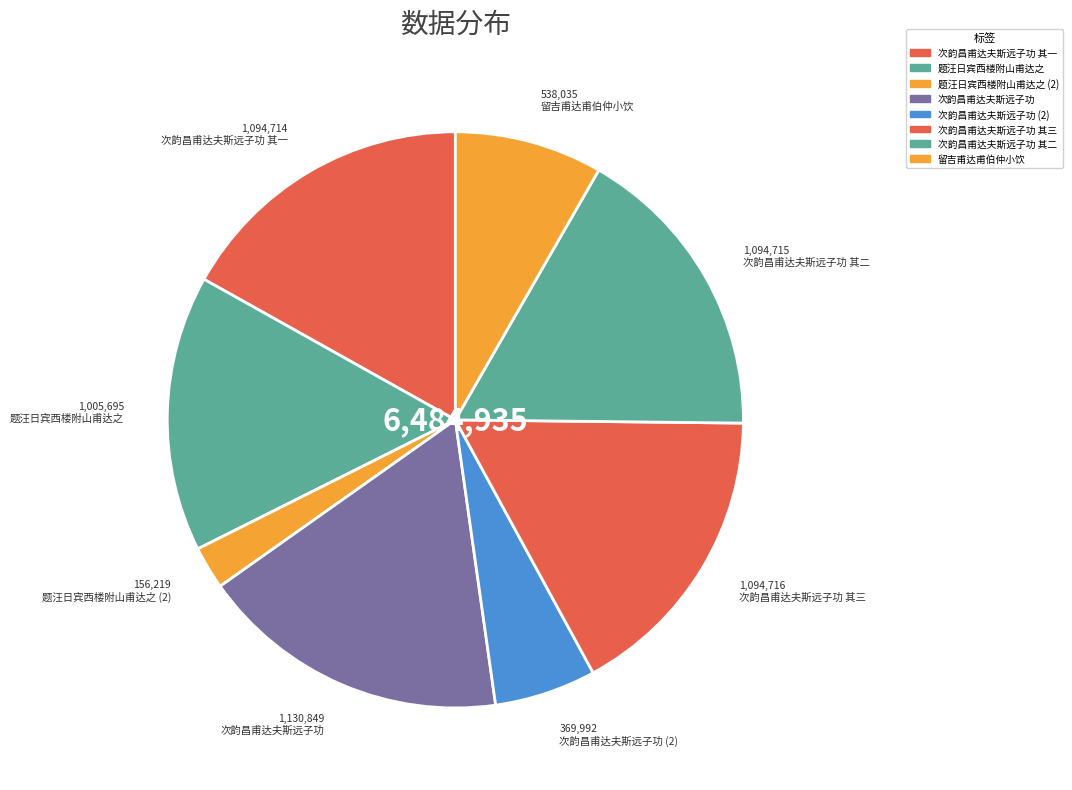

How much of the chart is everything except 留吉甫达甫伯仲小饮?

91.7%